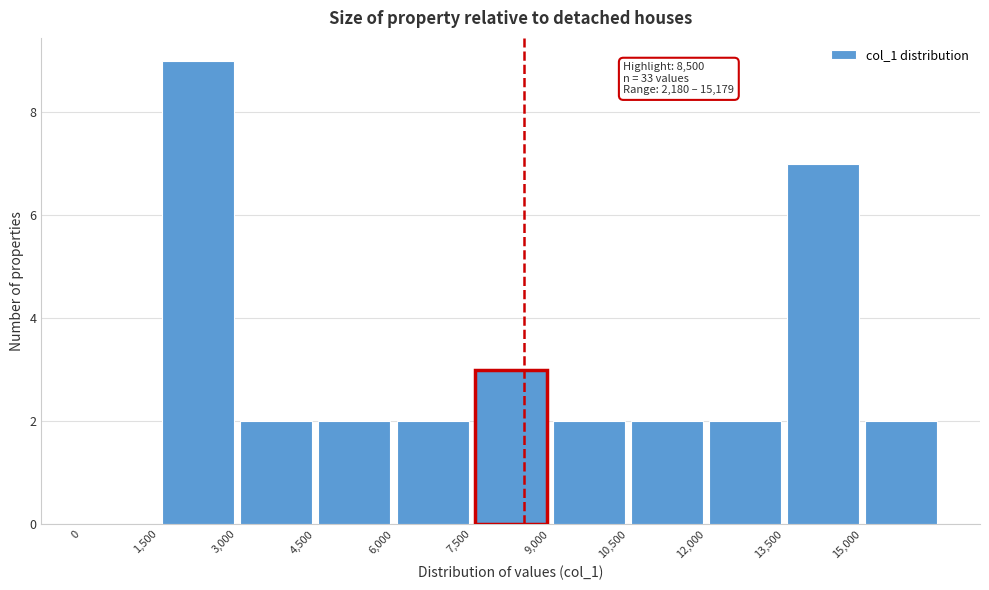

Over which range of the x-axis is the bar tallest?

1500 to 3000